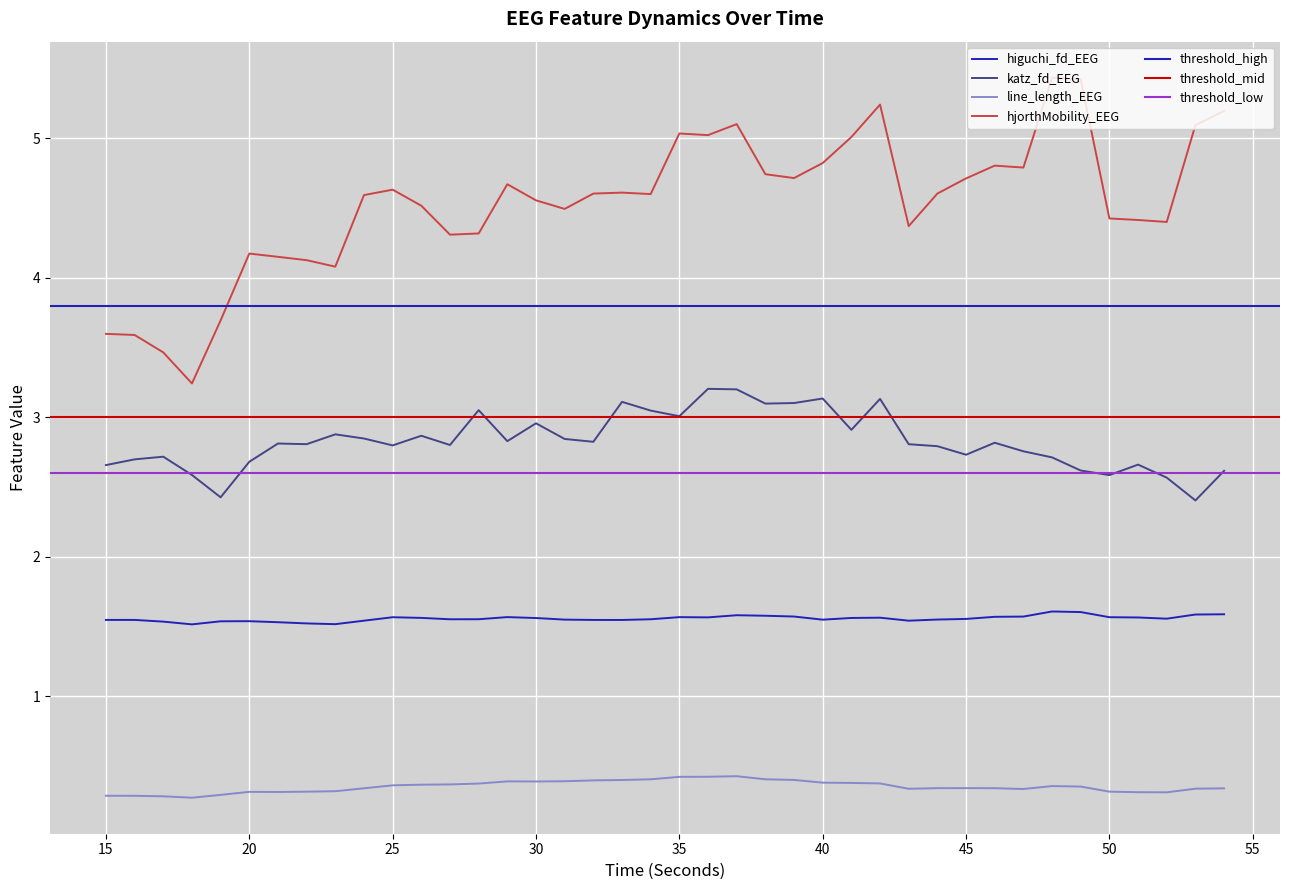

Reading left to right, transcribe all the data shown in this chart.

higuchi_fd_EEG: 15=1.5	16=1.5	17=1.5	18=1.5	19=1.5	20=1.5	21=1.5	22=1.5	23=1.5	24=1.5	25=1.6	26=1.6	27=1.6	28=1.6	29=1.6	30=1.6	31=1.5	32=1.5	33=1.5	34=1.6	35=1.6	36=1.6	37=1.6	38=1.6	39=1.6	40=1.5	41=1.6	42=1.6	43=1.5	44=1.5	45=1.6	46=1.6	47=1.6	48=1.6	49=1.6	50=1.6	51=1.6	52=1.6	53=1.6	54=1.6
katz_fd_EEG: 15=2.7	16=2.7	17=2.7	18=2.6	19=2.4	20=2.7	21=2.8	22=2.8	23=2.9	24=2.8	25=2.8	26=2.9	27=2.8	28=3.1	29=2.8	30=3.0	31=2.8	32=2.8	33=3.1	34=3.0	35=3.0	36=3.2	37=3.2	38=3.1	39=3.1	40=3.1	41=2.9	42=3.1	43=2.8	44=2.8	45=2.7	46=2.8	47=2.8	48=2.7	49=2.6	50=2.6	51=2.7	52=2.6	53=2.4	54=2.6
line_length_EEG: 15=0.3	16=0.3	17=0.3	18=0.3	19=0.3	20=0.3	21=0.3	22=0.3	23=0.3	24=0.3	25=0.4	26=0.4	27=0.4	28=0.4	29=0.4	30=0.4	31=0.4	32=0.4	33=0.4	34=0.4	35=0.4	36=0.4	37=0.4	38=0.4	39=0.4	40=0.4	41=0.4	42=0.4	43=0.3	44=0.3	45=0.3	46=0.3	47=0.3	48=0.4	49=0.4	50=0.3	51=0.3	52=0.3	53=0.3	54=0.3
hjorthMobility_EEG: 15=3.6	16=3.6	17=3.5	18=3.2	19=3.7	20=4.2	21=4.1	22=4.1	23=4.1	24=4.6	25=4.6	26=4.5	27=4.3	28=4.3	29=4.7	30=4.6	31=4.5	32=4.6	33=4.6	34=4.6	35=5.0	36=5.0	37=5.1	38=4.7	39=4.7	40=4.8	41=5.0	42=5.2	43=4.4	44=4.6	45=4.7	46=4.8	47=4.8	48=5.4	49=5.4	50=4.4	51=4.4	52=4.4	53=5.1	54=5.2